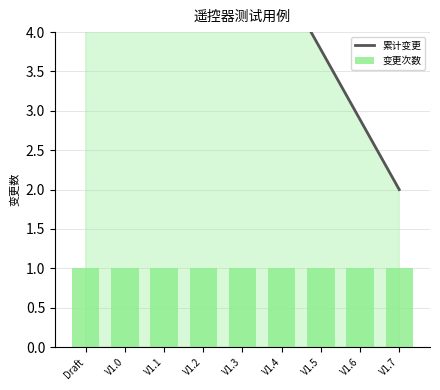

At which category does the chart reach its minimum across all series?

Draft